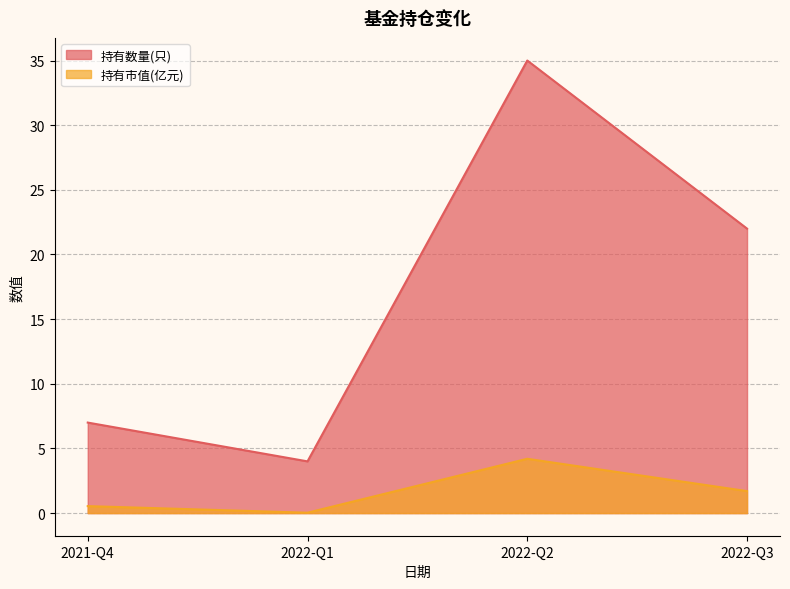

What is the minimum value for 持有数量(只)?

4.0